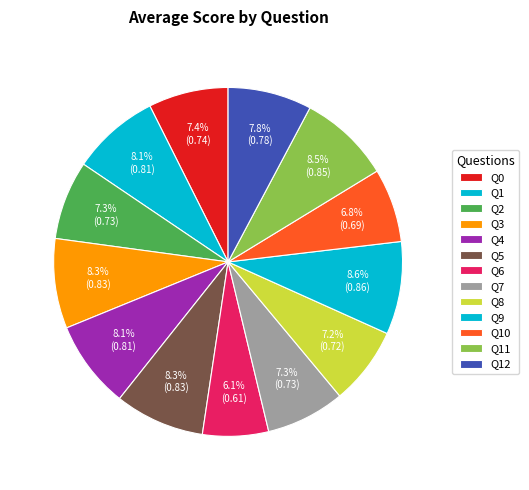

Count the number of slices in the pie.

13